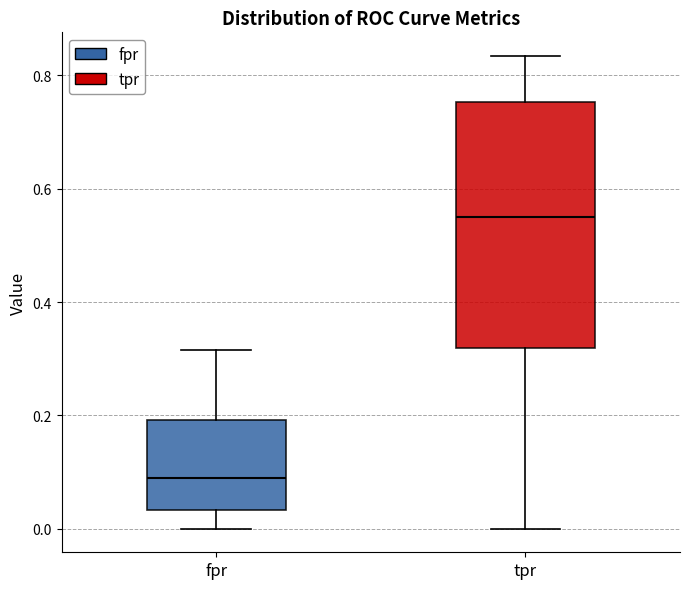

Where is the lower edge of the box for tpr on the y-axis? The values are not printed on the chart, so give them approximately, as read against the axis.

0.32